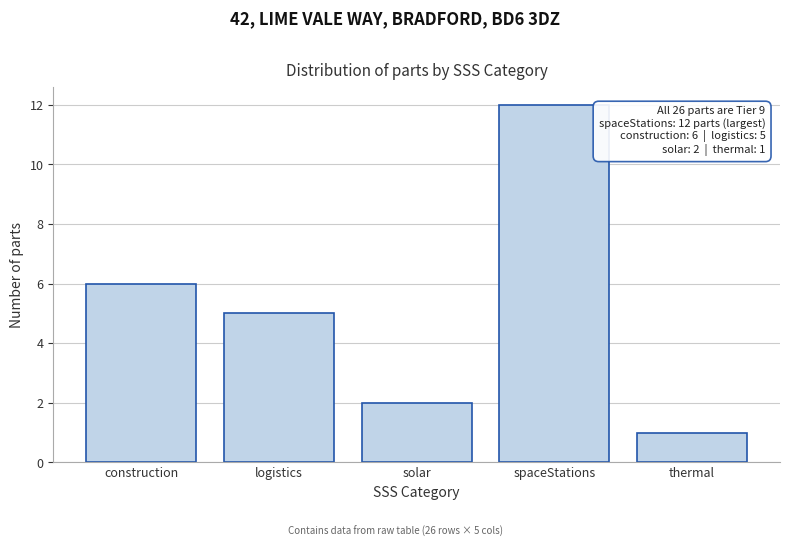

Reading left to right, transcribe all the data shown in this chart.

construction=6	logistics=5	solar=2	spaceStations=12	thermal=1